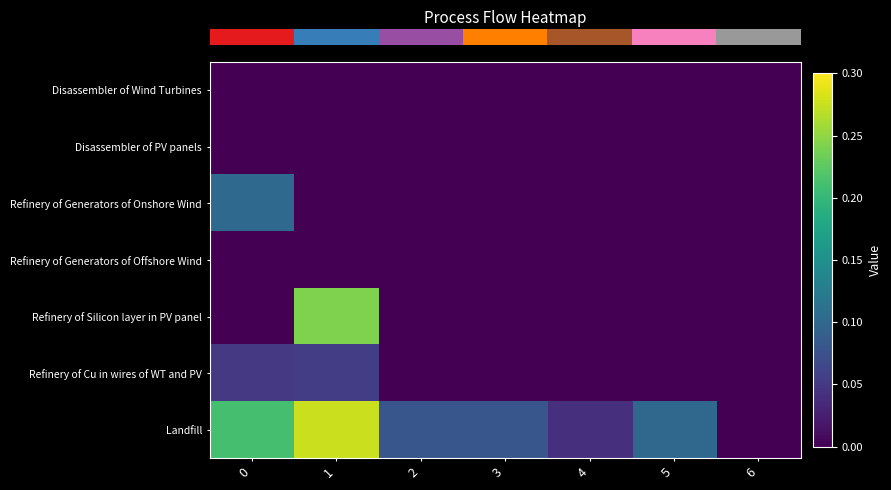

List the series in order of their peak value, highest first.

row_6, row_4, row_2, row_5, row_3, row_0, row_1